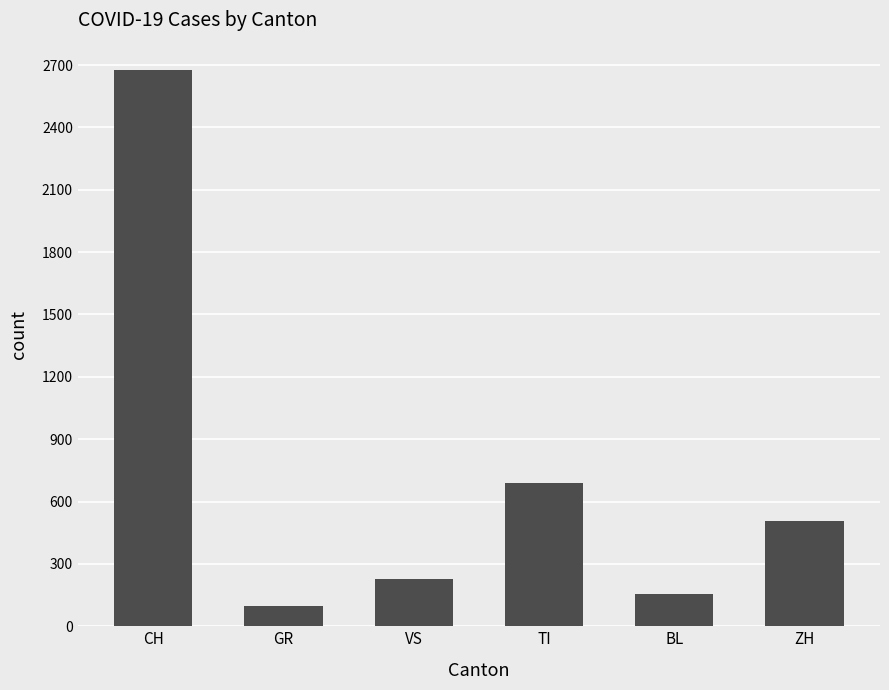

Rank the categories by value from lowest to highest.

GR, BL, VS, ZH, TI, CH